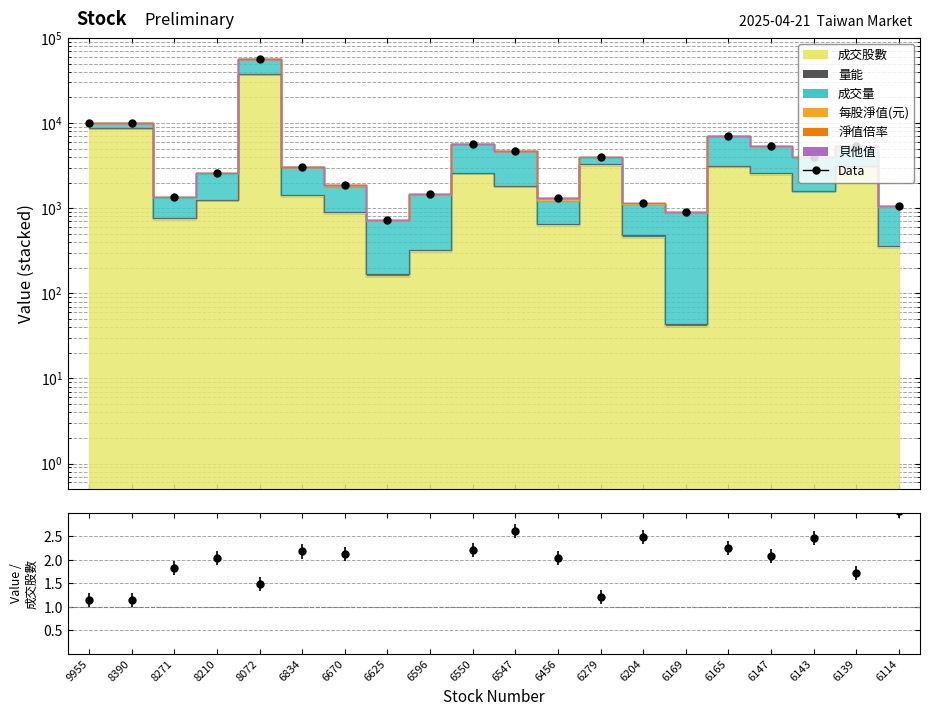

What is the value of the Data point at the 17th from the left?

5310.2